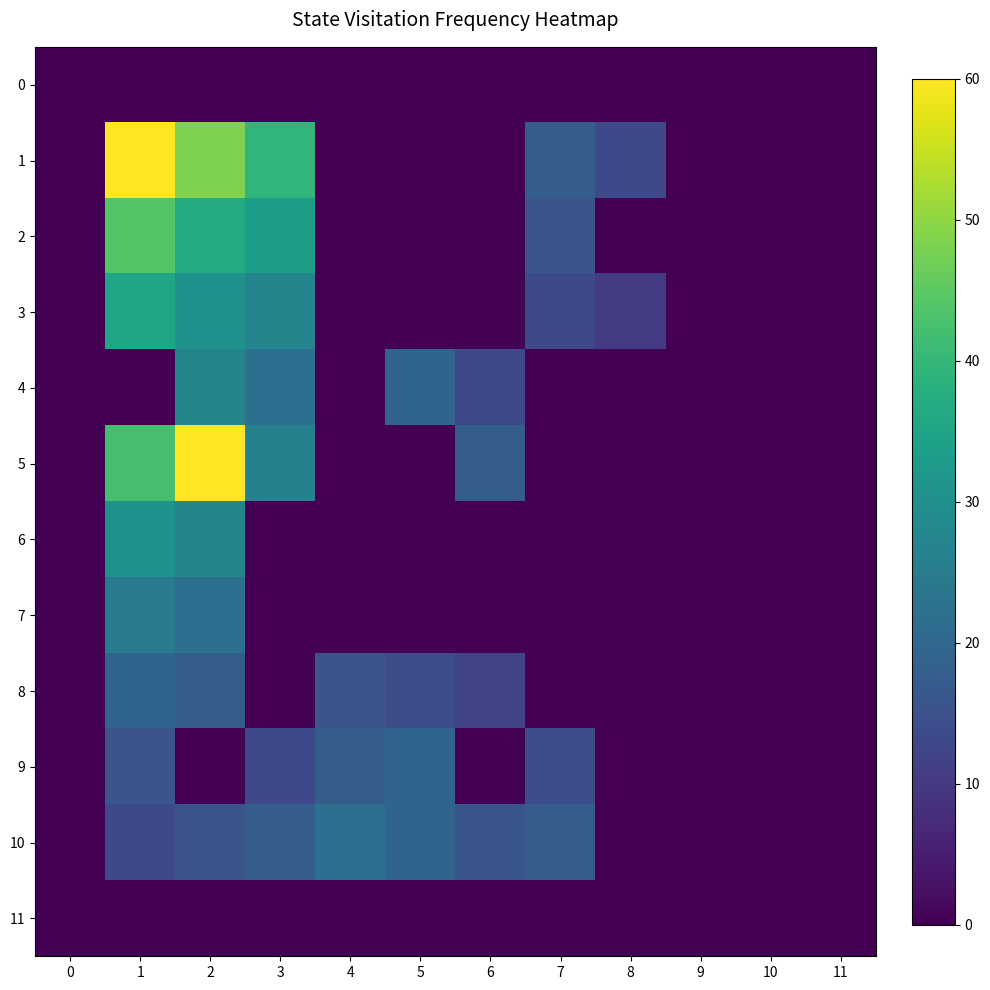

What is the total value across all series at 8?

23.7